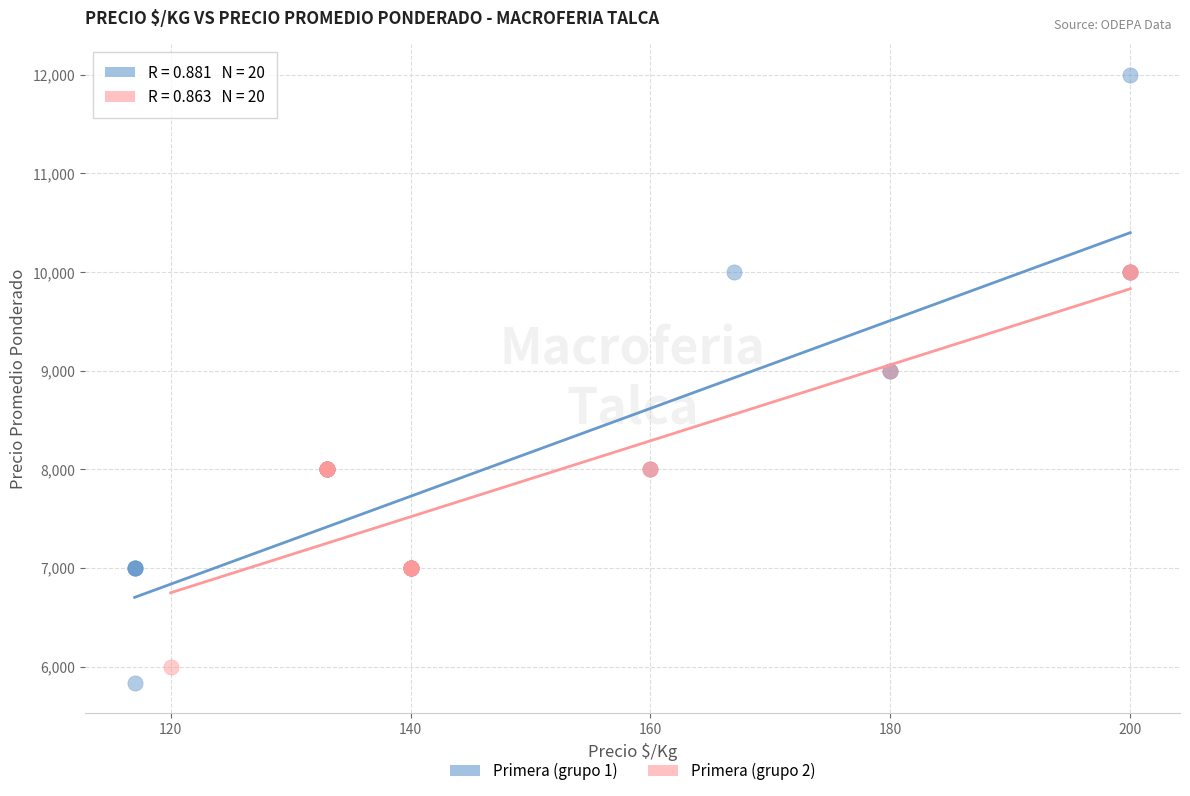

Which series has the largest Y range (max minus min)?

Primera (grupo 1)